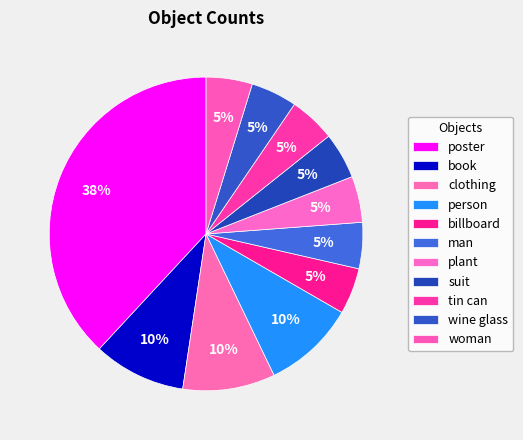

Count the number of slices in the pie.

11